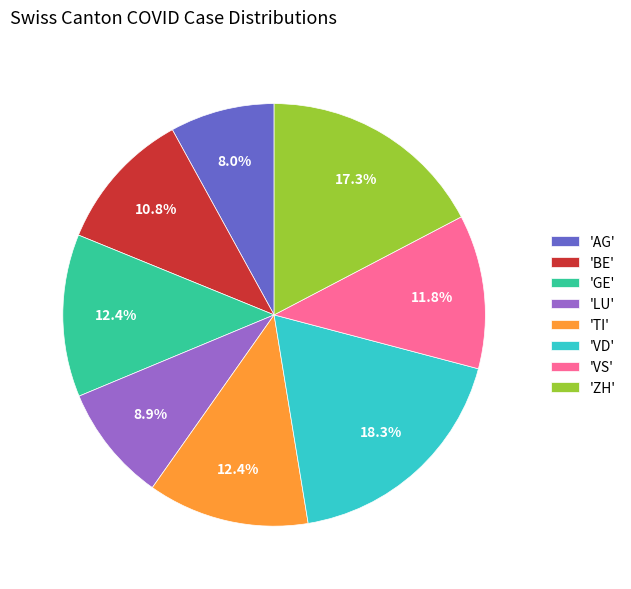

Between 'VS' and 'GE', which is larger?

'GE'